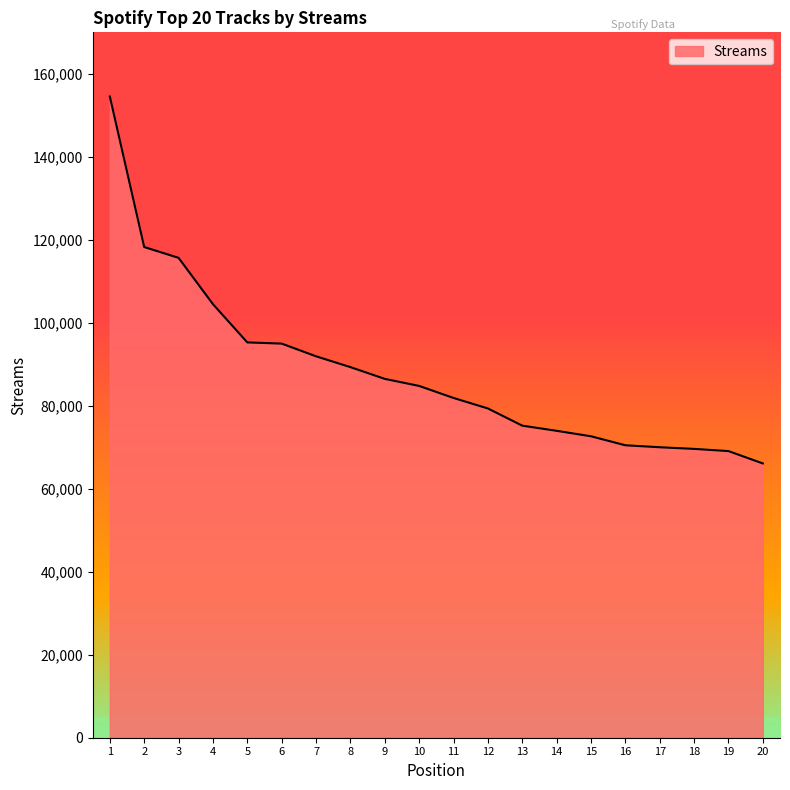

What is the change in value from 2 to 7?

-26334